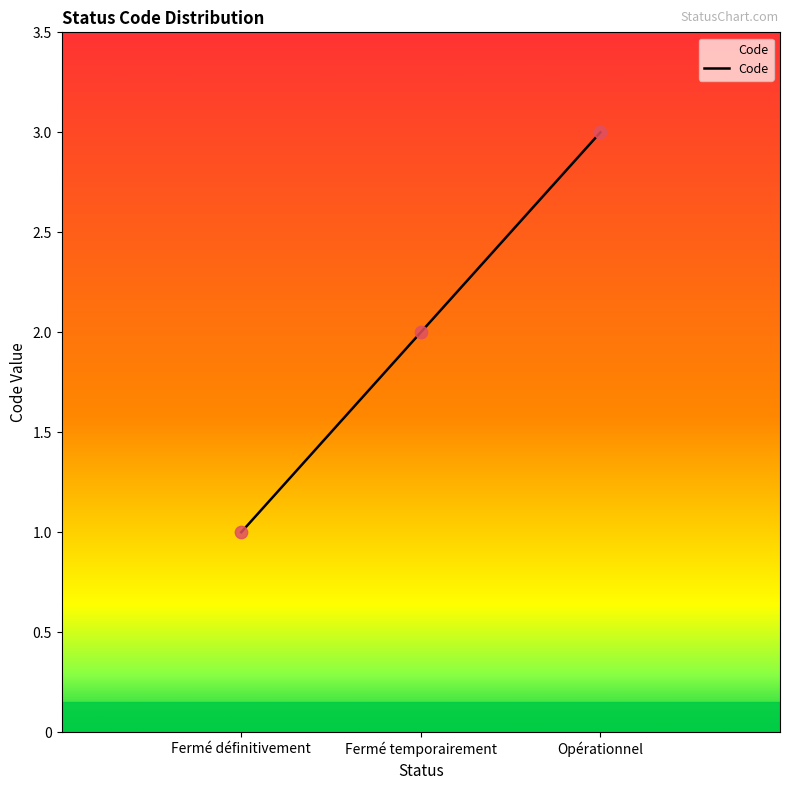

What is the change in value from Fermé temporairement to Opérationnel?

+1